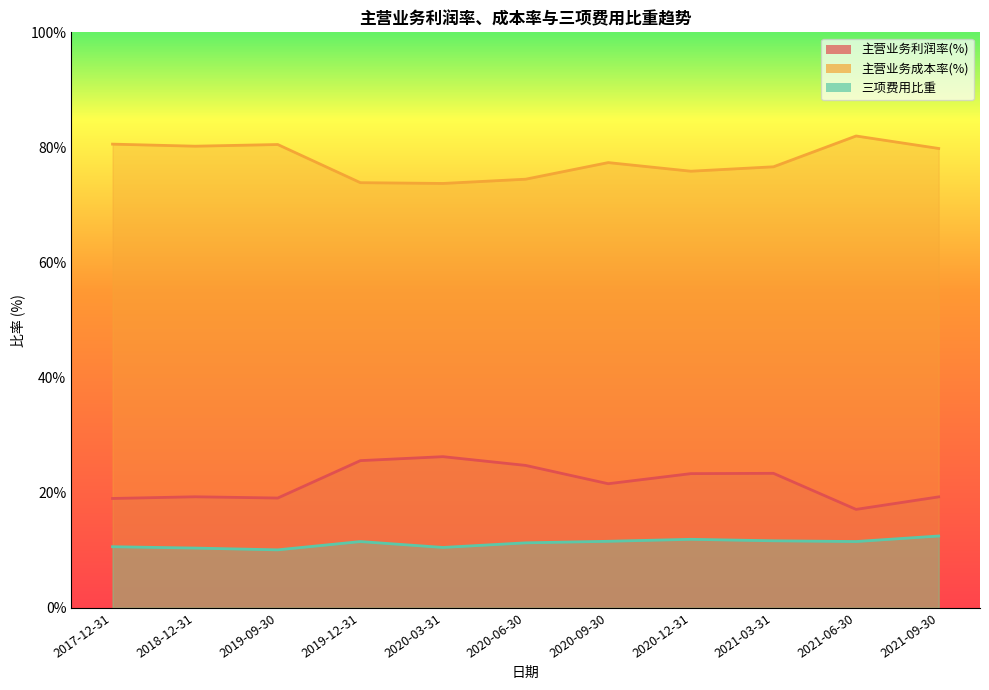

At which category does 主营业务利润率(%) reach its first local peak?

2018-12-31